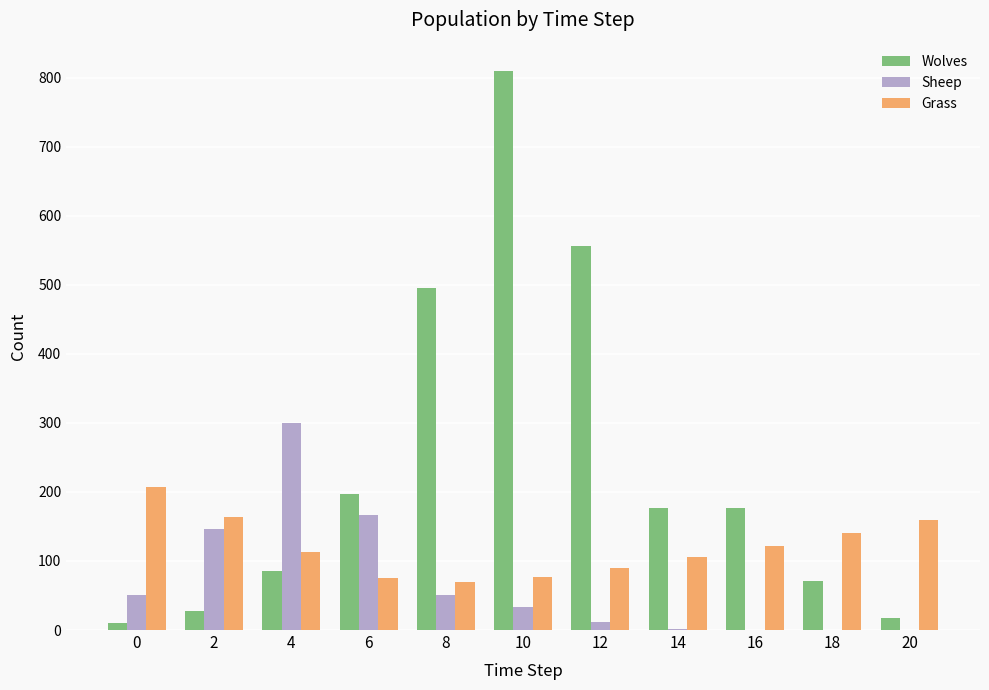

Between 6 and 16, which series saw the biggest shift?

Sheep